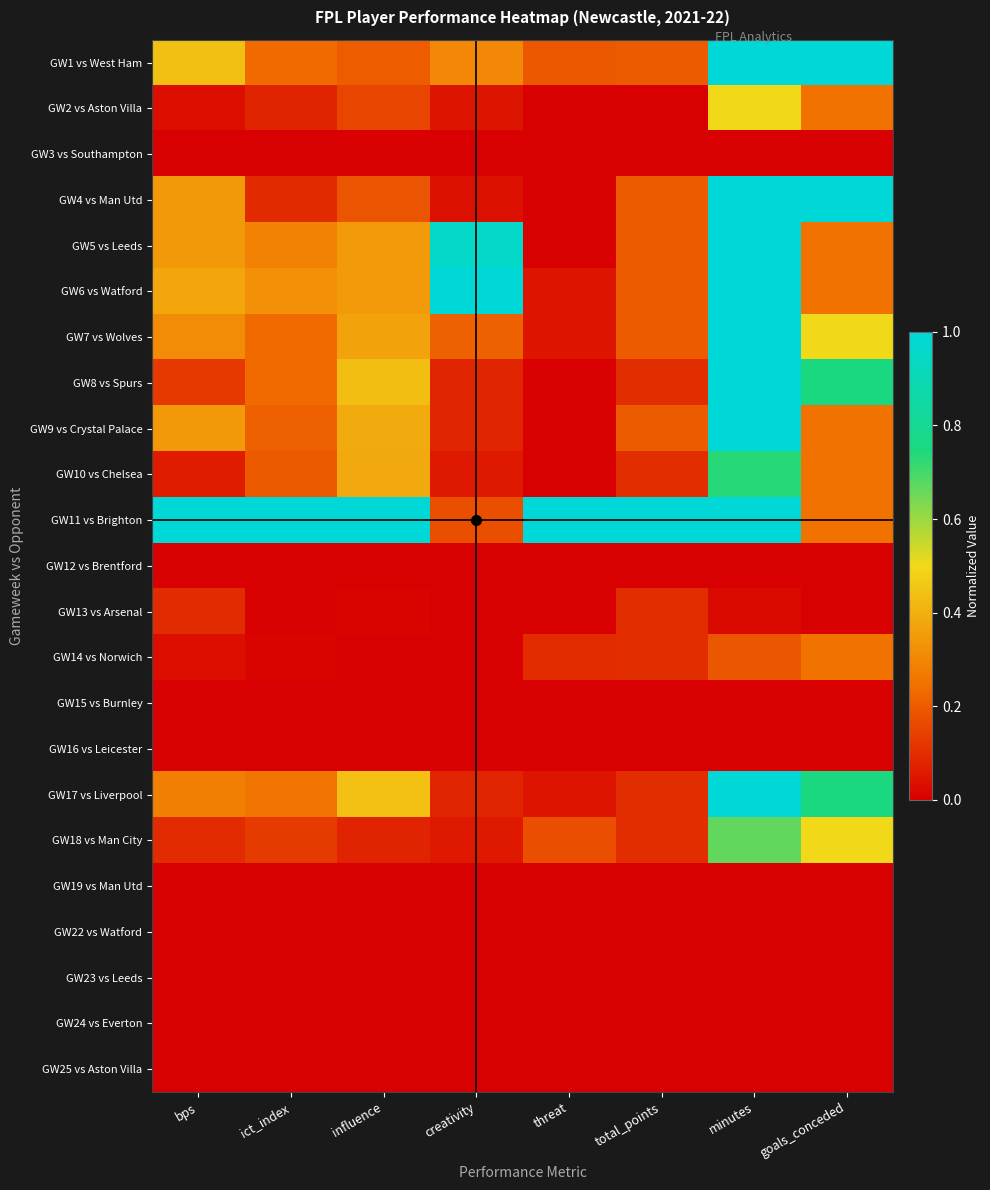

Which has a higher value, influence or minutes?

minutes